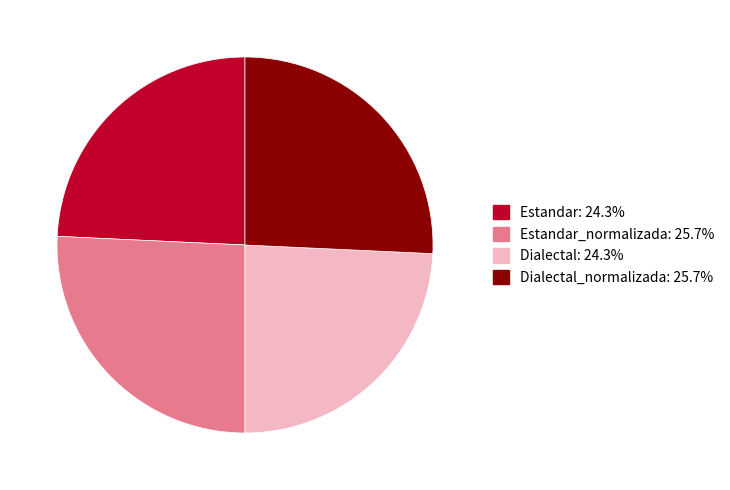

What is the ratio of the value at Estandar: 24.3% to the value at Estandar_normalizada: 25.7%?

0.9